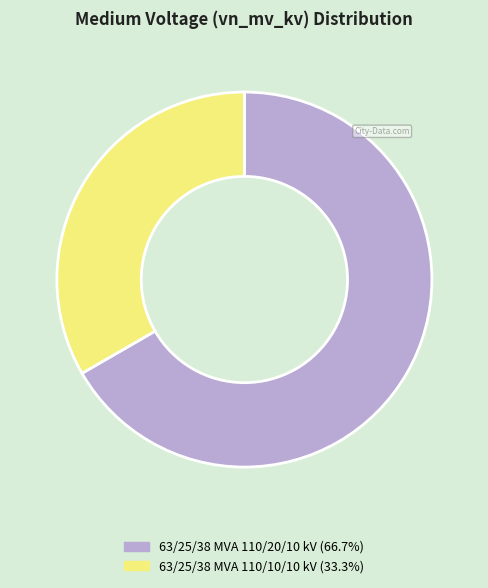

Which has a higher value, 63/25/38 MVA 110/10/10 kV or 63/25/38 MVA 110/20/10 kV?

63/25/38 MVA 110/20/10 kV